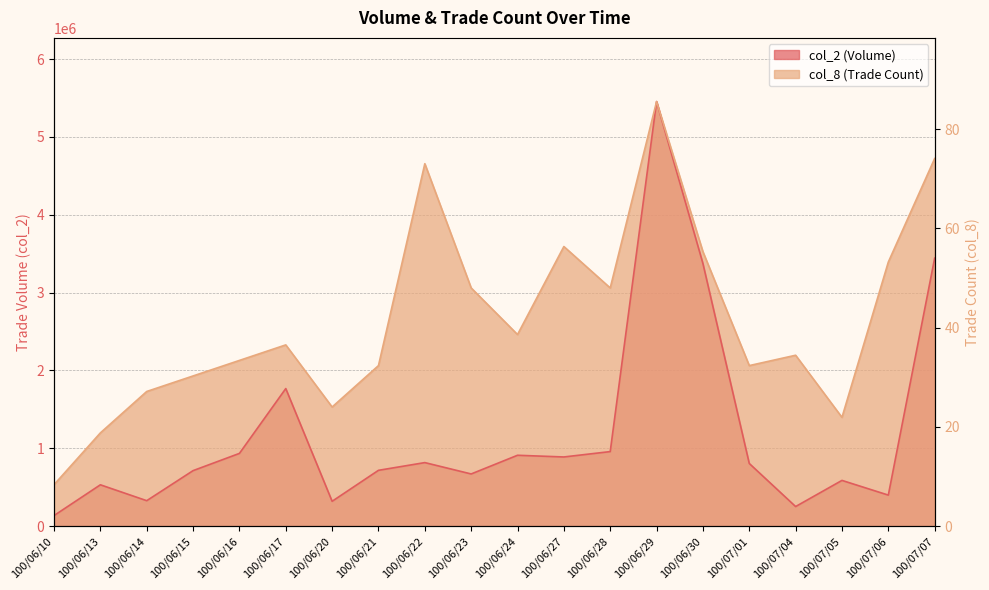

How many values in the col_2 series are below 804360?

10